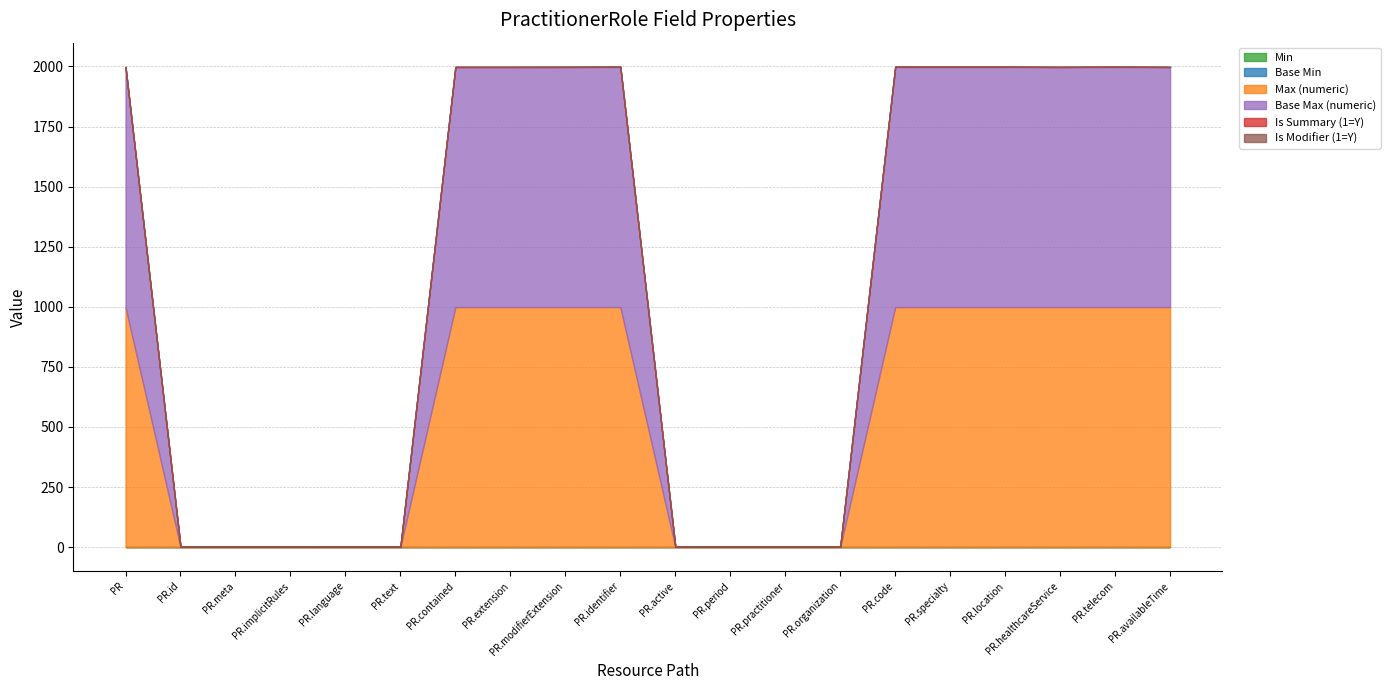

What is the label of the 15th point from the left?

PractitionerRole.code